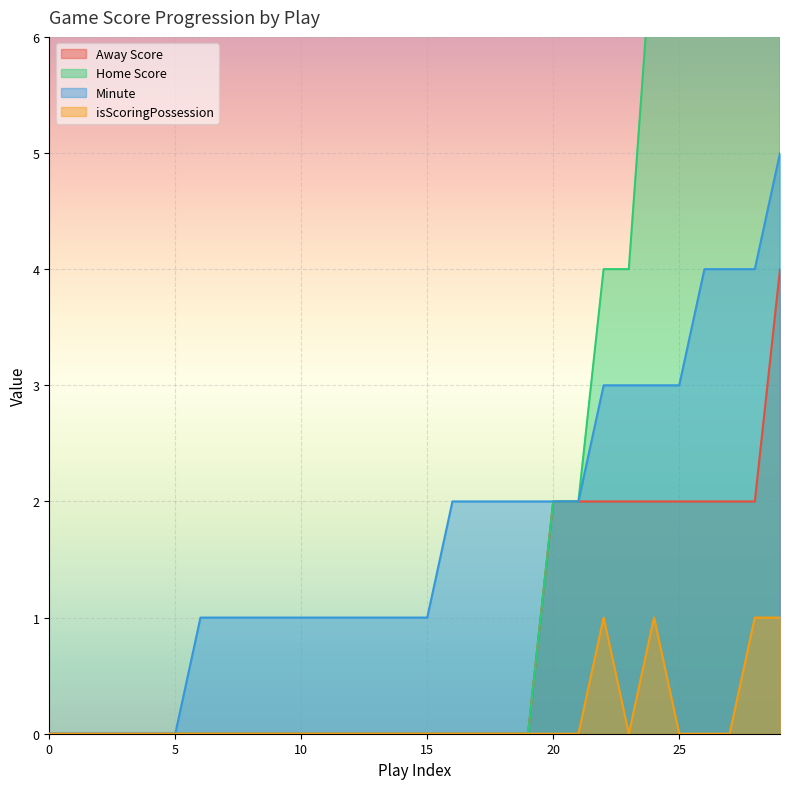

Reading left to right, list all the values displayed in this chart.

Away Score: 0	0	0	0	0	0	0	0	0	0	0	0	0	0	0	0	0	0	0	0	2	2	2	2	2	2	2	2	2	4
Home Score: 0	0	0	0	0	0	0	0	0	0	0	0	0	0	0	0	0	0	0	0	2	2	4	4	7	7	7	7	7	7
Minute: 0	0	0	0	0	0	1	1	1	1	1	1	1	1	1	1	2	2	2	2	2	2	3	3	3	3	4	4	4	5
isScoringPossession: 0	0	0	0	0	0	0	0	0	0	0	0	0	0	0	0	0	0	0	0	0	0	1	0	1	0	0	0	1	1